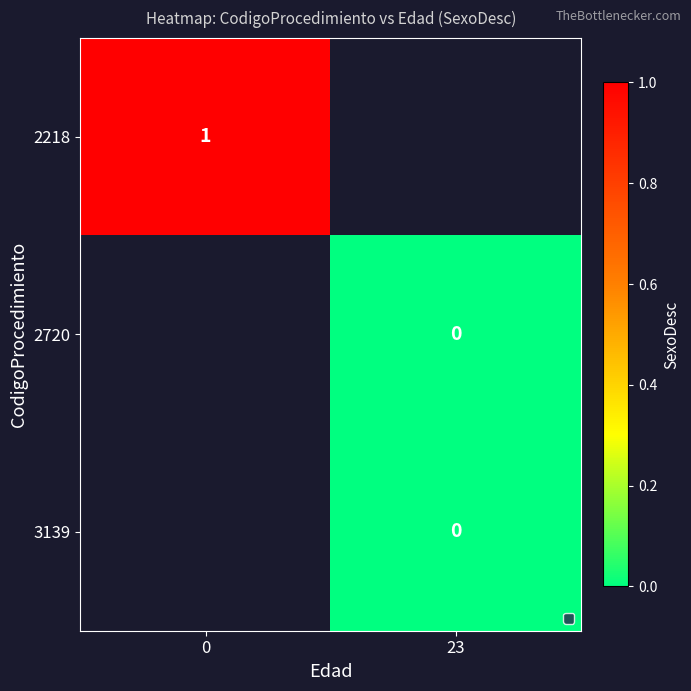

At how many categories does at least one series exceed 0?

1